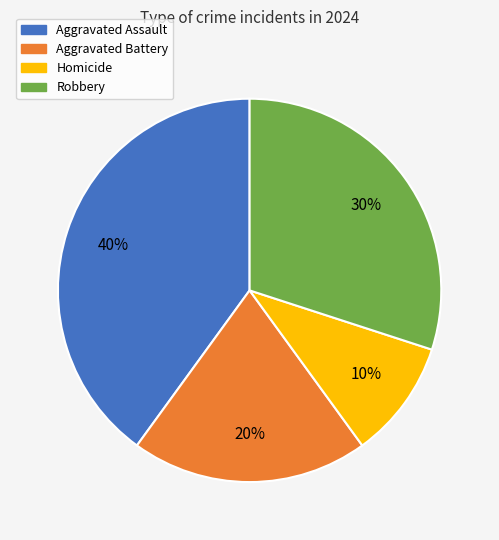

What percentage is the Homicide slice, to the nearest percent?

10%